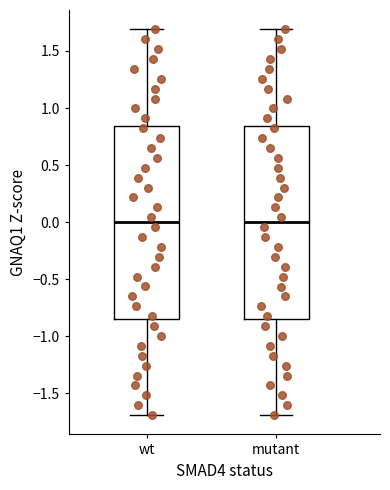

Reading left to right, transcribe this box plot: for each box, give where its median line is, the range the box spans, and where its two whiskers end, as read against the y-axis. The values are not printed on the chart, so give them approximately, as read against the axis.

wt: median 0.00, box -0.85 to 0.85, whiskers -1.70 to 1.70
mutant: median 0.00, box -0.85 to 0.85, whiskers -1.70 to 1.70